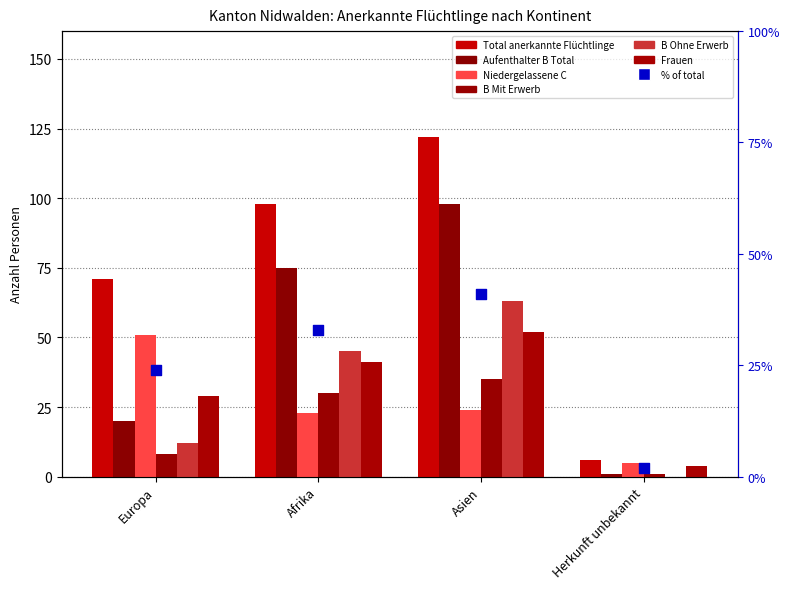

At which category is the sum across all series the highest?

Asien